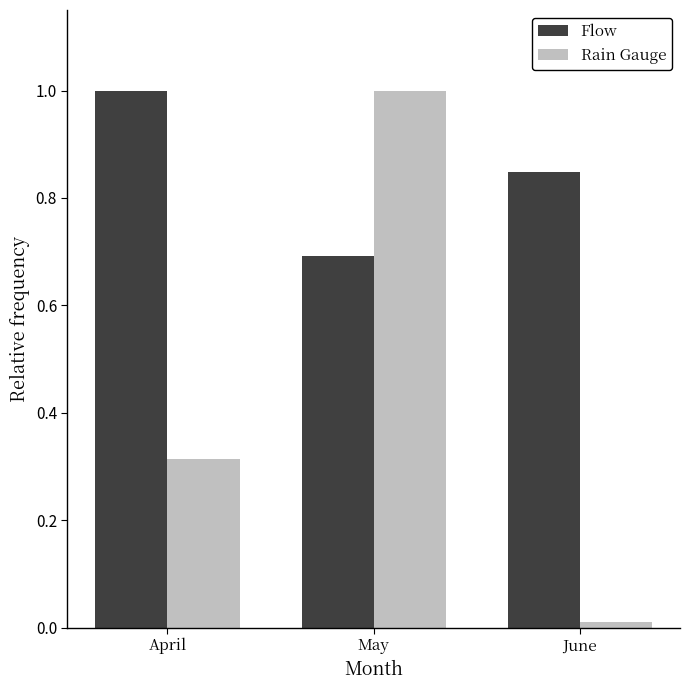

What is the maximum value shown in the chart?

1.0